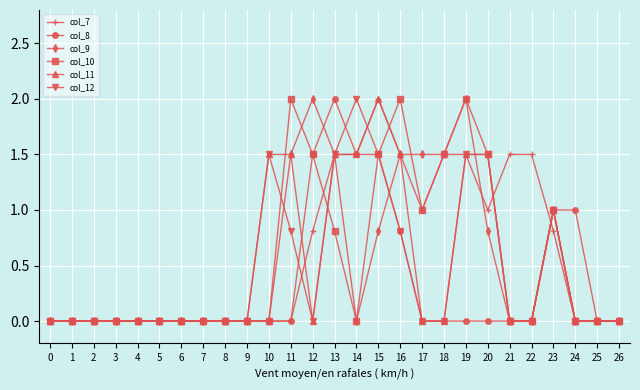

What is the sum of the col_12 values at 2 and 14?

2.0